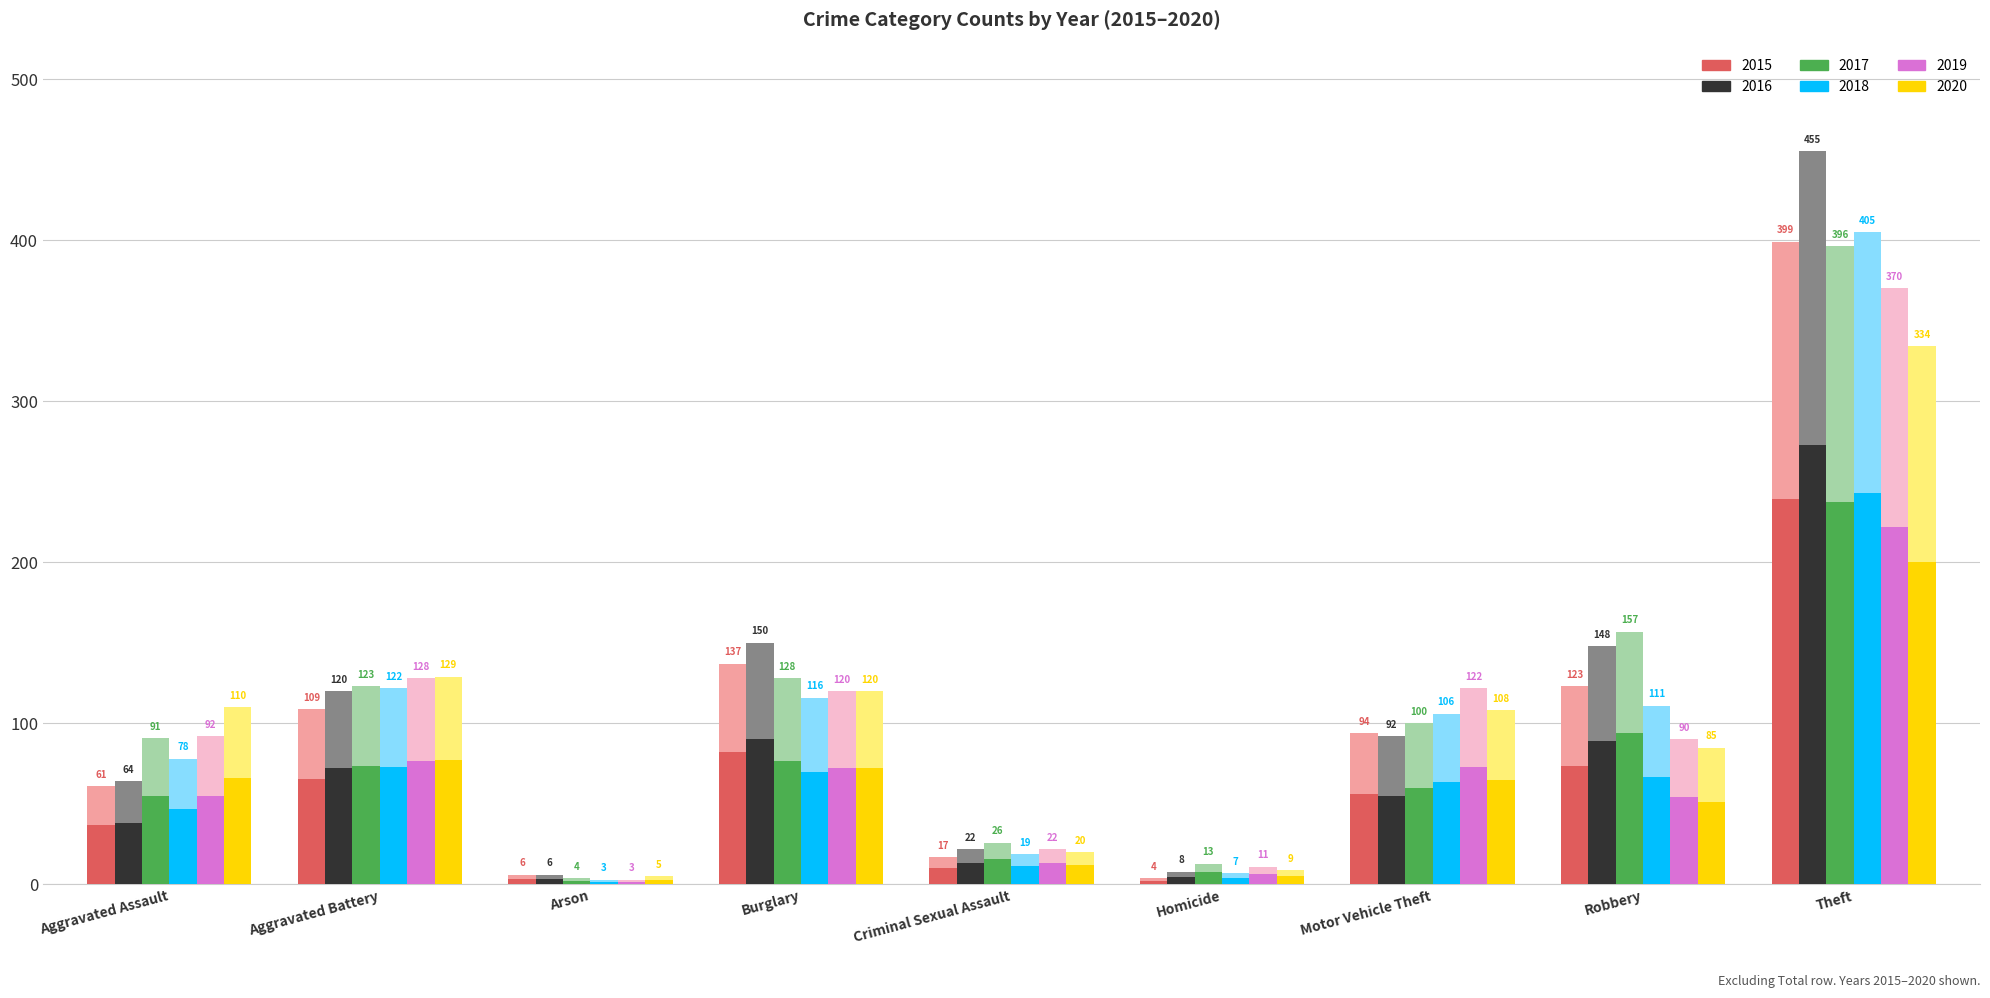

What is the sum of all 2020 values?

920.0